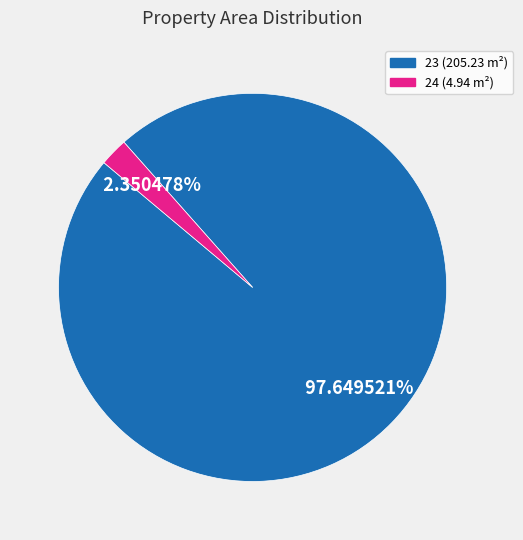

Is there any slice that represents more than half of the pie?

Yes